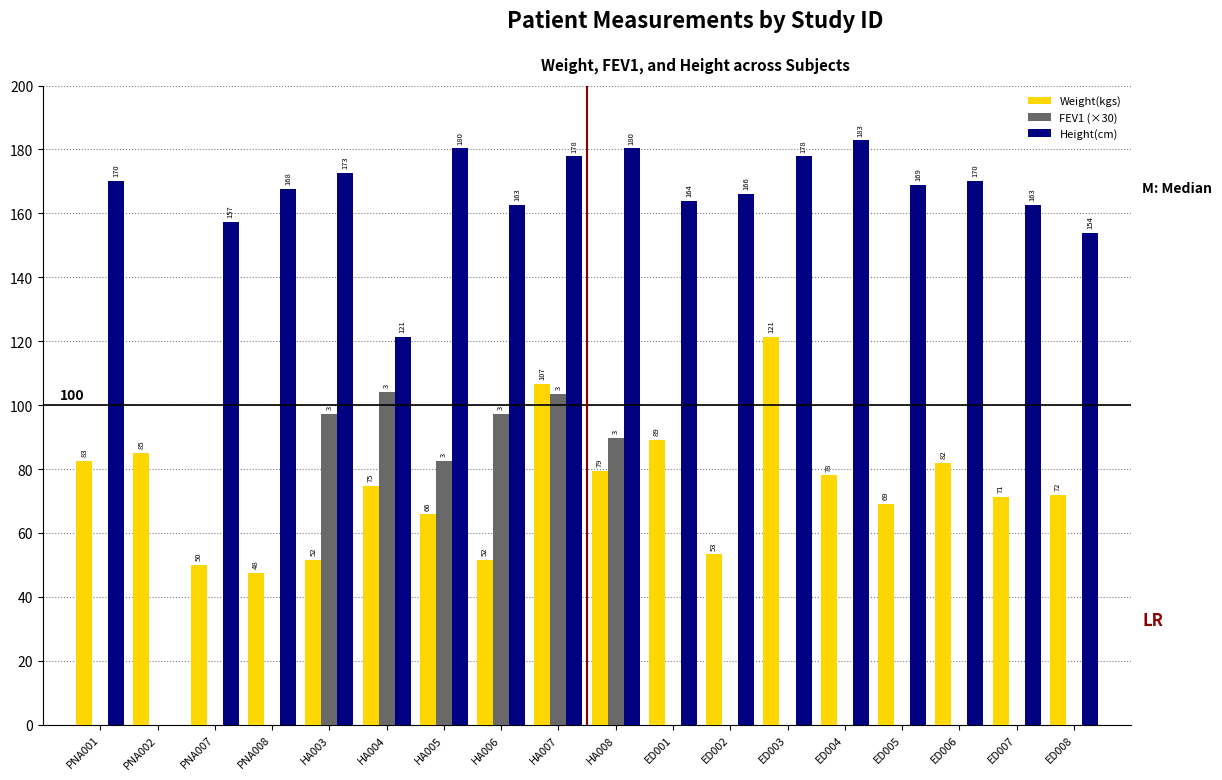

The value of FEV1 (×30) at ED008 is -68.7. True or false?

False